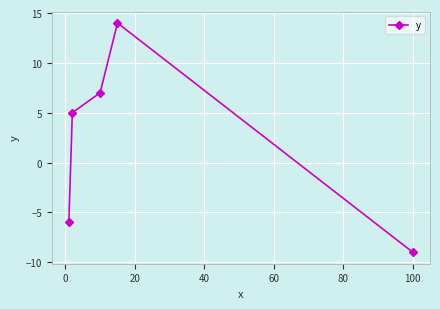

What is the smallest value displayed?

-9